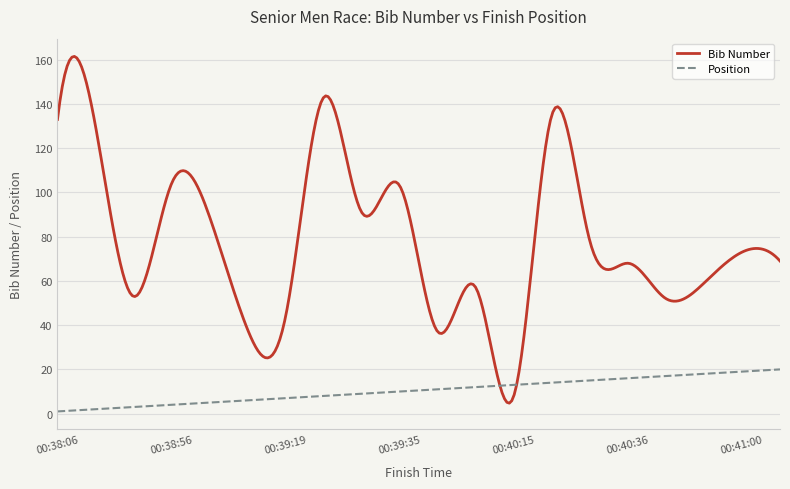

What is the greatest value displayed?

161.5